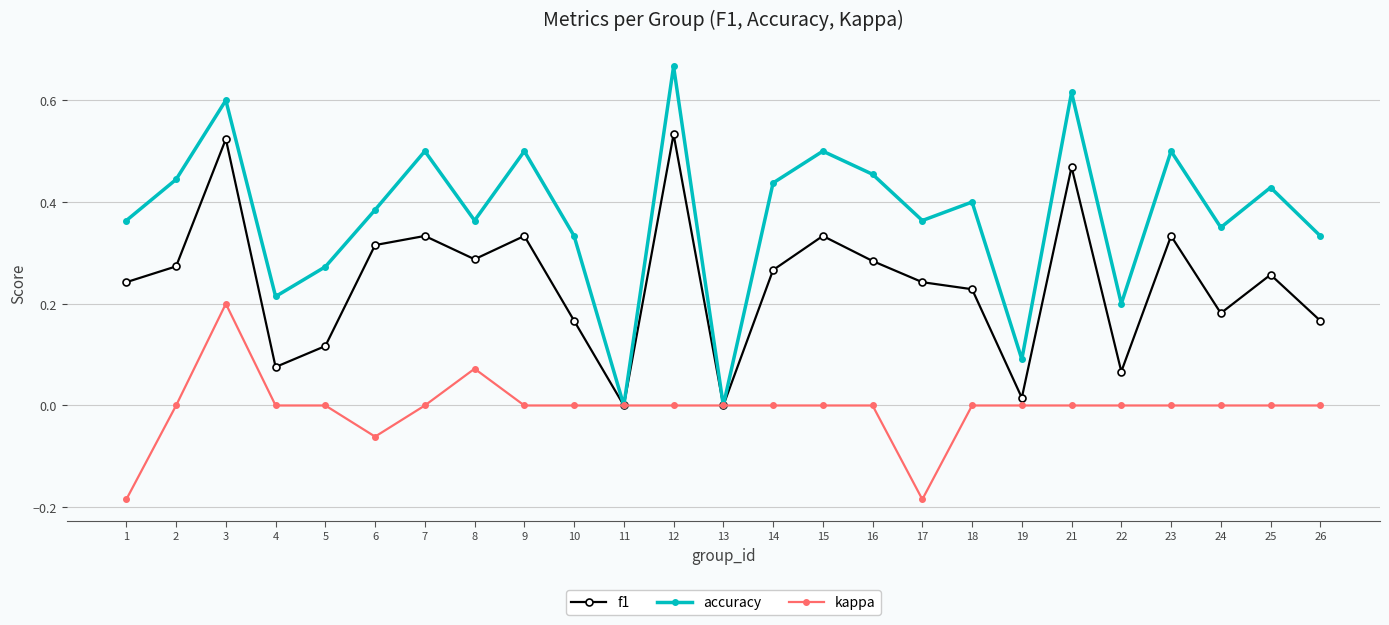

Which series has the widest spread of values?

accuracy